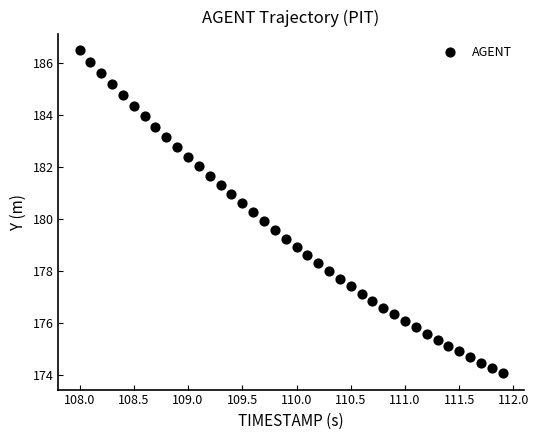

What is the range of X values (max minus min)?

3.9